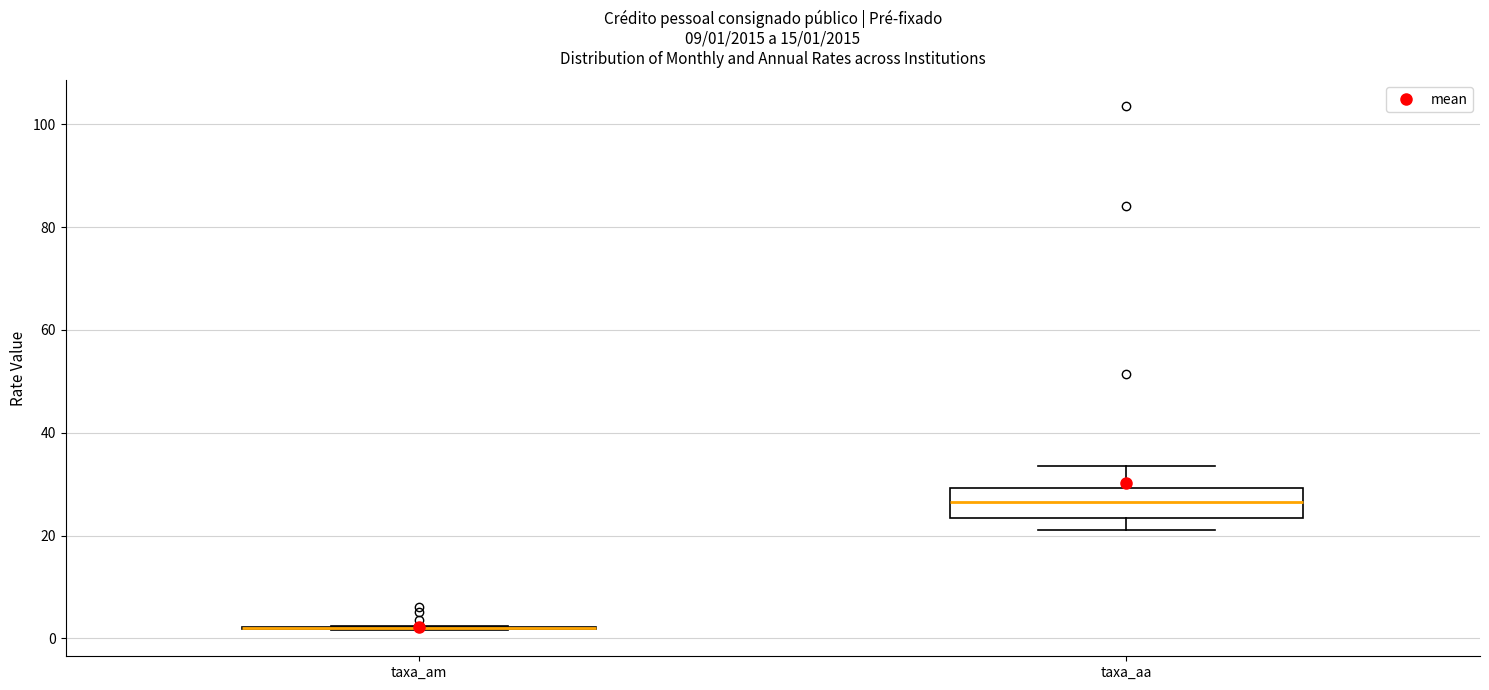

Comparing the boxes themselves (not the whiskers), which one is the tallest?

taxa_aa